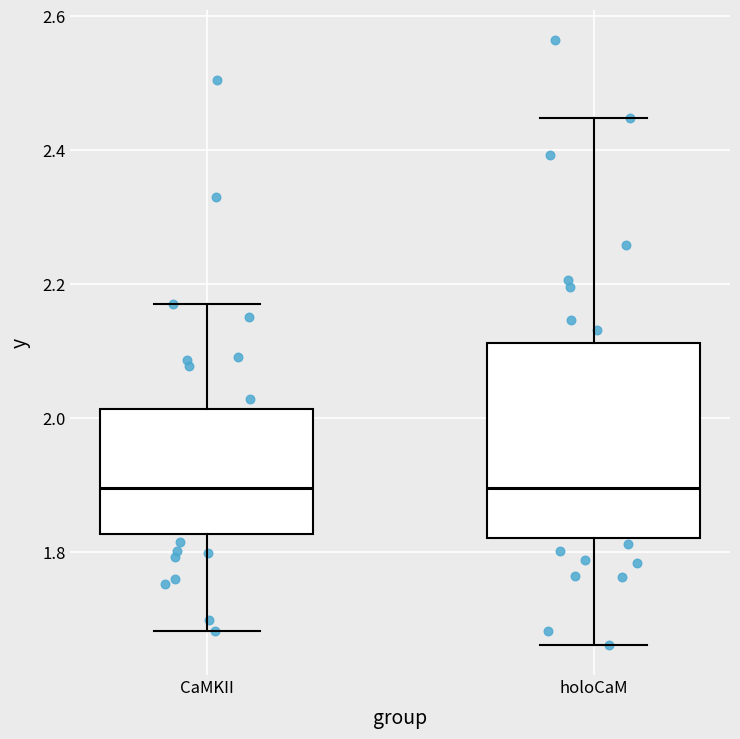

Where does the median line of the box for holoCaM sit on the y-axis? The values are not printed on the chart, so give them approximately, as read against the axis.

1.90